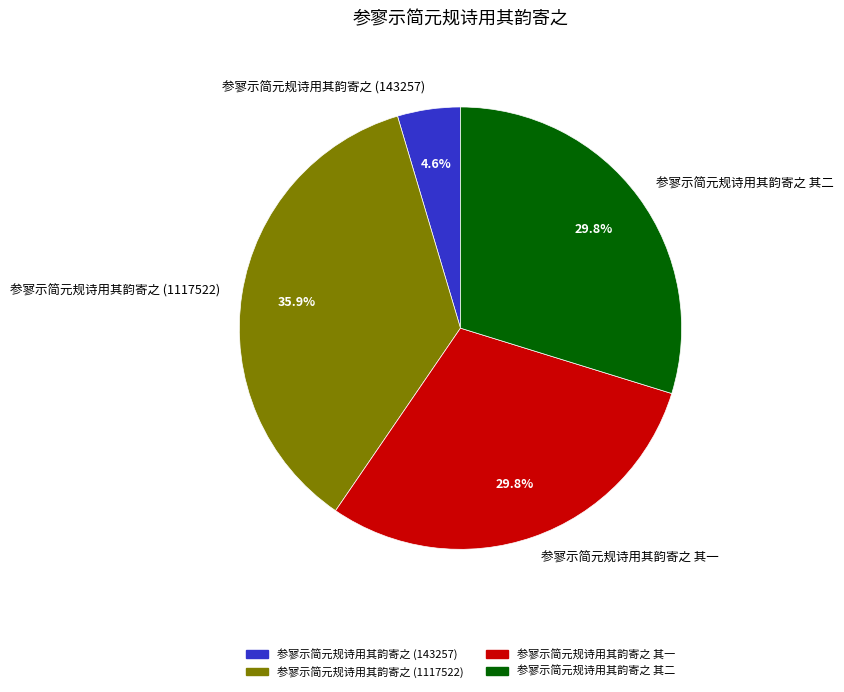

Is the sum of 参寥示简元规诗用其韵寄之 (1117522) and 参寥示简元规诗用其韵寄之 其一 greater than half?

Yes